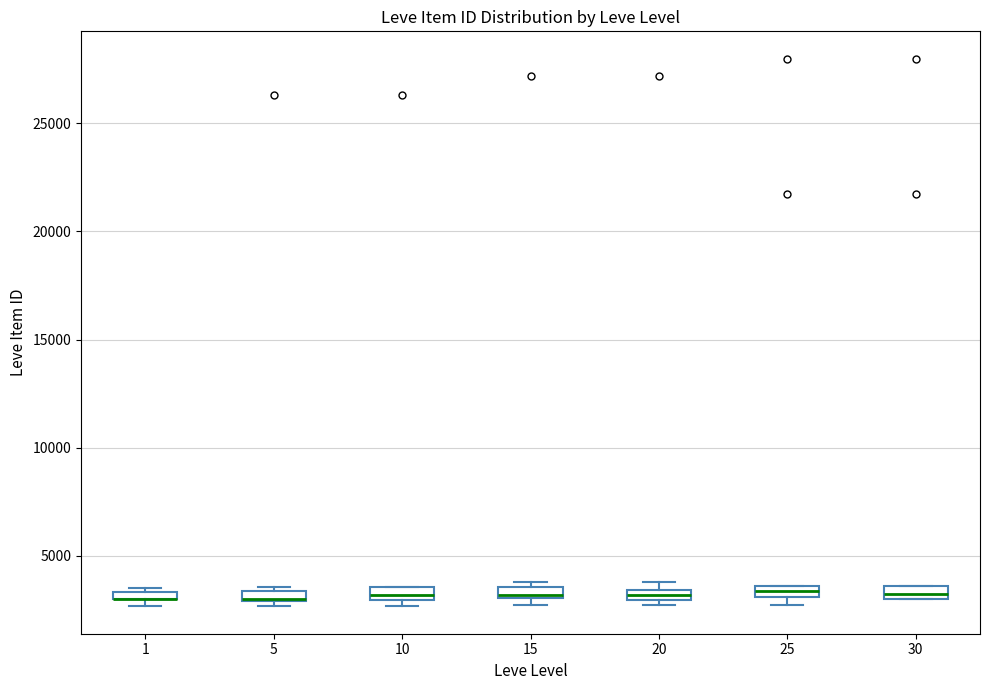

Where is the upper edge of the box at x = 5 on the y-axis? The values are not printed on the chart, so give them approximately, as read against the axis.

3500